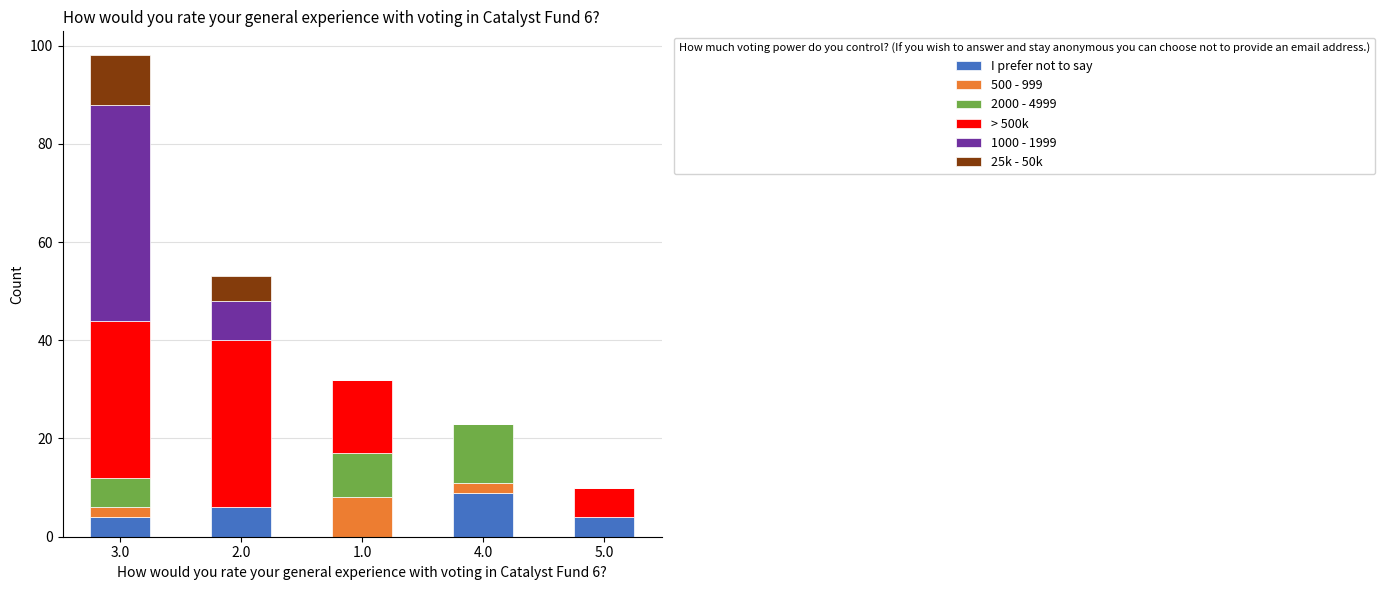

How many data points does each series have?

5